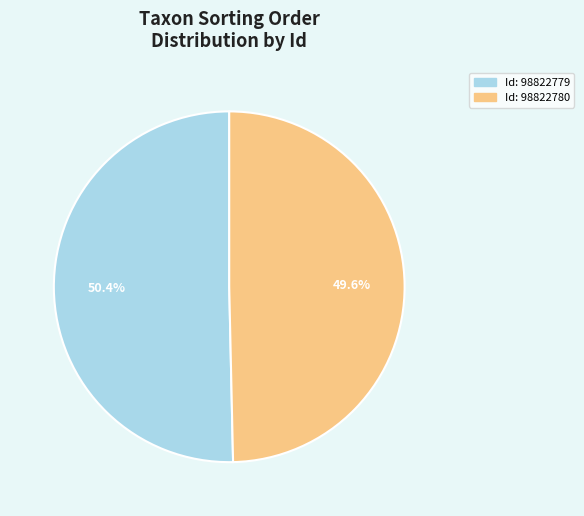

Is there any slice that represents more than half of the pie?

Yes